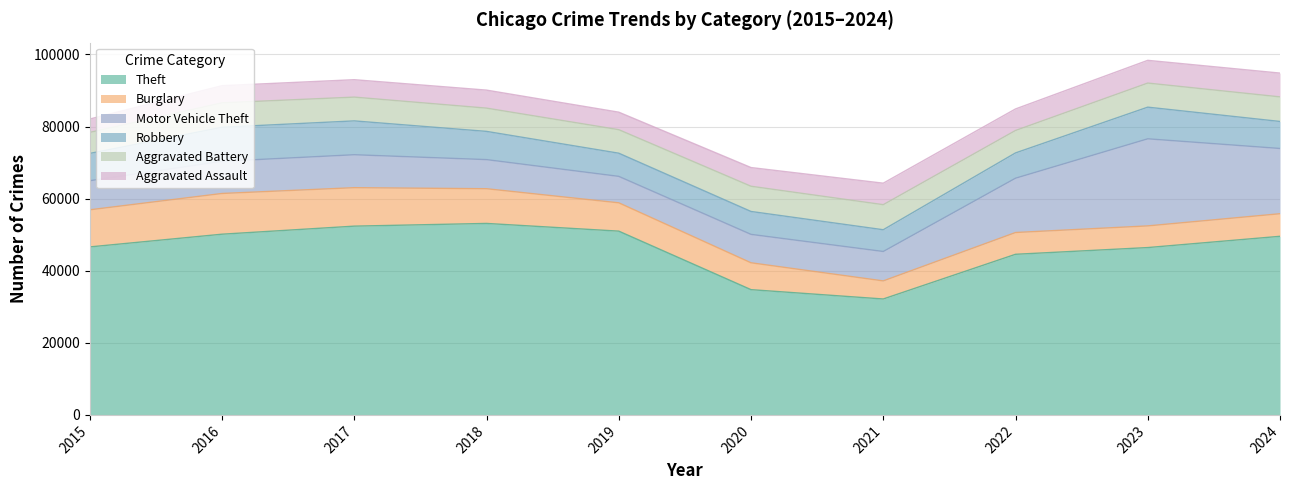

What is the spread (max minus min) of values at 2020?

29562